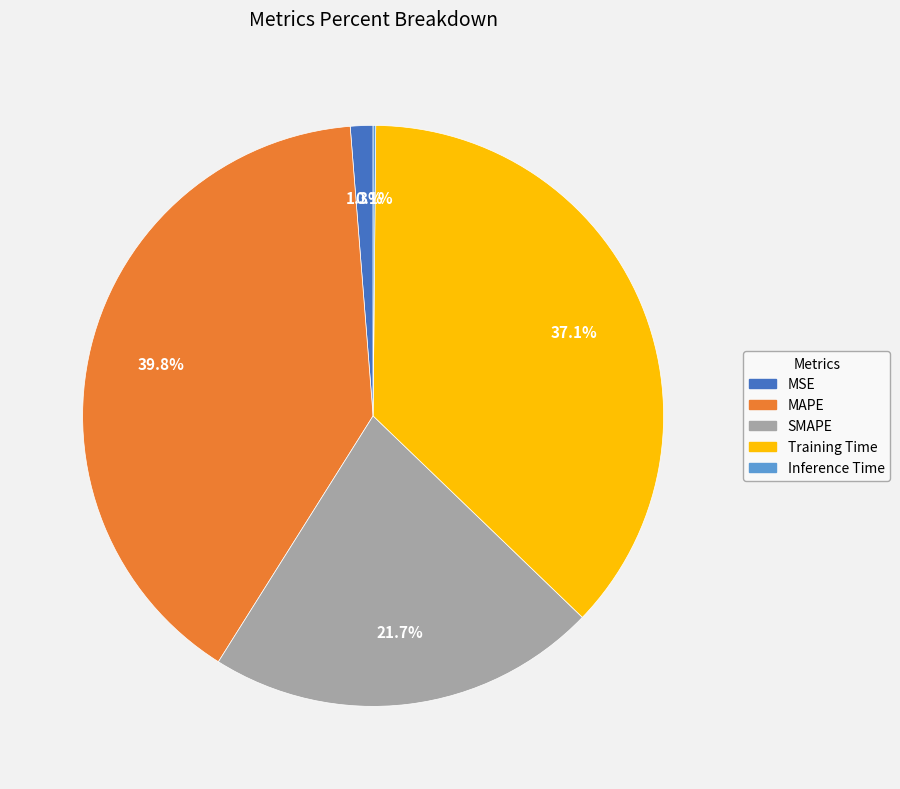

Combined, do MSE and SMAPE account for over 50%?

No